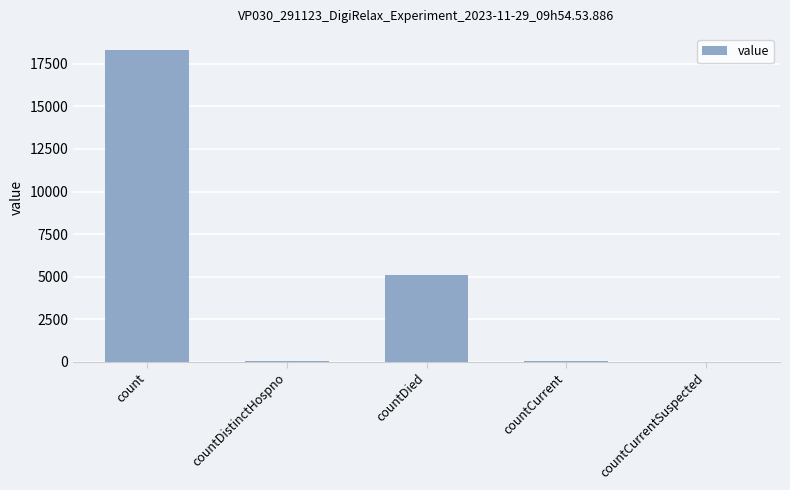

What is the sum of all values?

23485